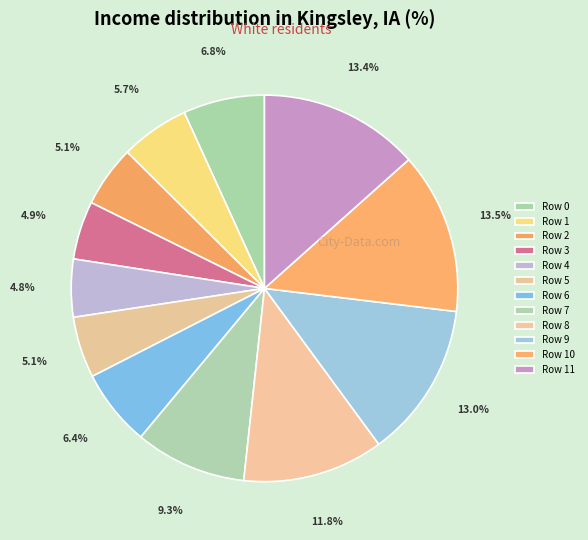

Rank the categories by value from lowest to highest.

Row 4, Row 3, Row 5, Row 2, Row 1, Row 6, Row 0, Row 7, Row 8, Row 9, Row 11, Row 10